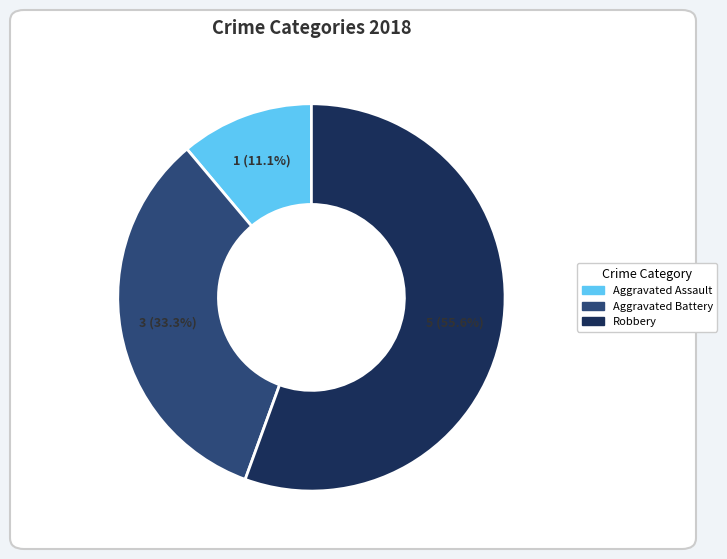

Is there a majority slice in this chart?

Yes